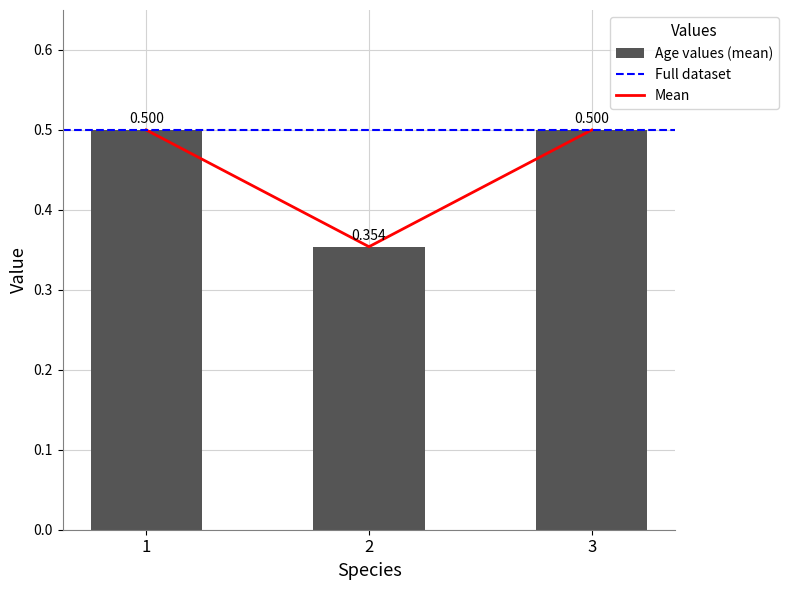

What is the smallest value displayed?

0.4